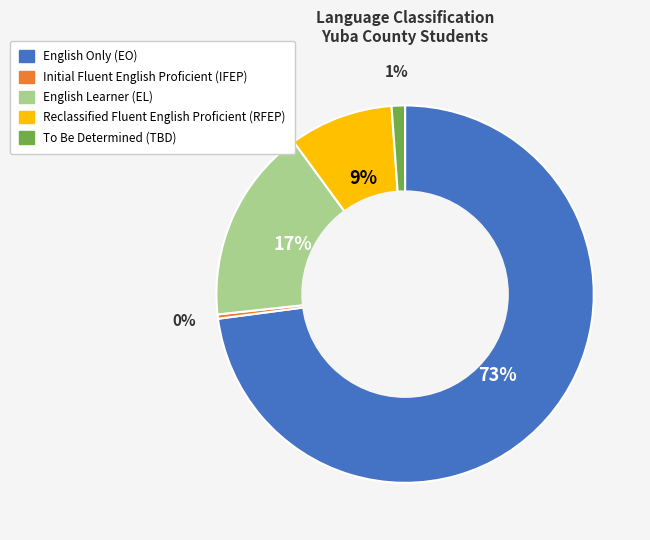

Which has a higher value, Reclassified Fluent English Proficient (RFEP) or English Only (EO)?

English Only (EO)